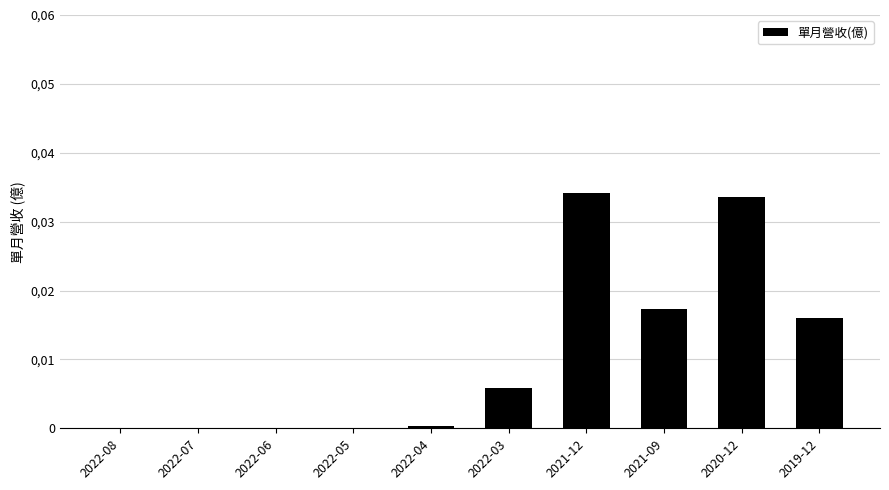

What position from the right is 2022-04?

6